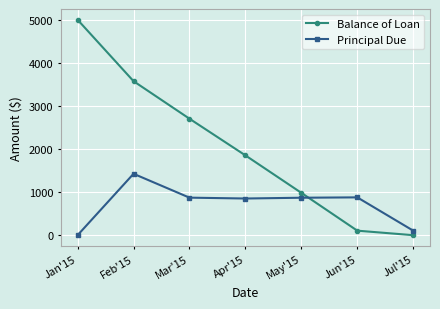

What is the approximate value of Balance of Loan at May'15?

982.7